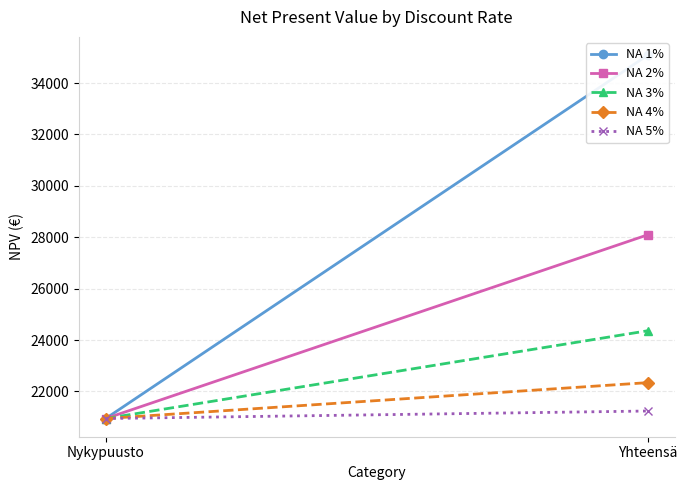

Which series has the largest range (max minus min)?

NA 1%